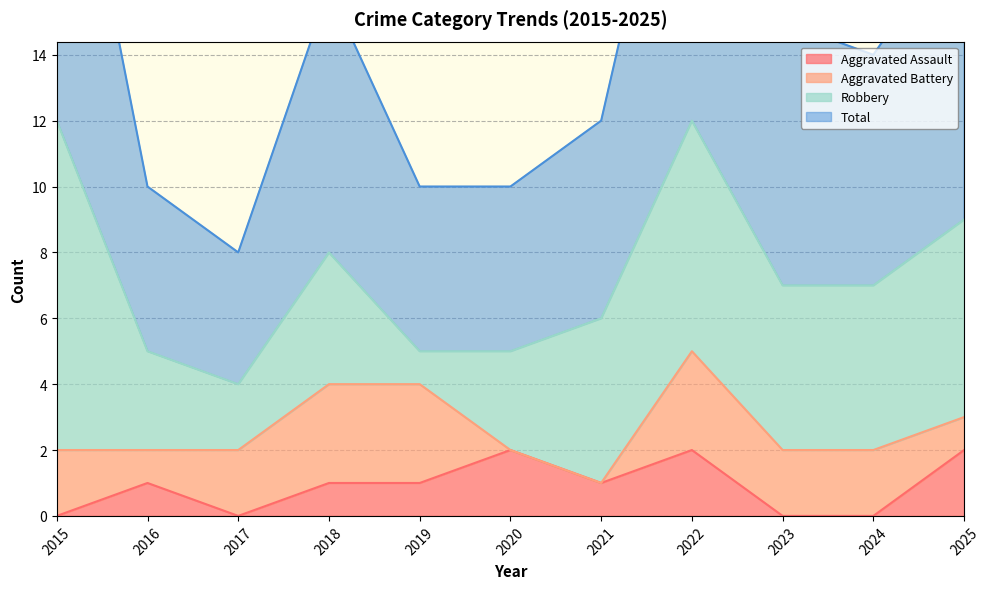

Where is the first local minimum for Aggravated Assault?

2017